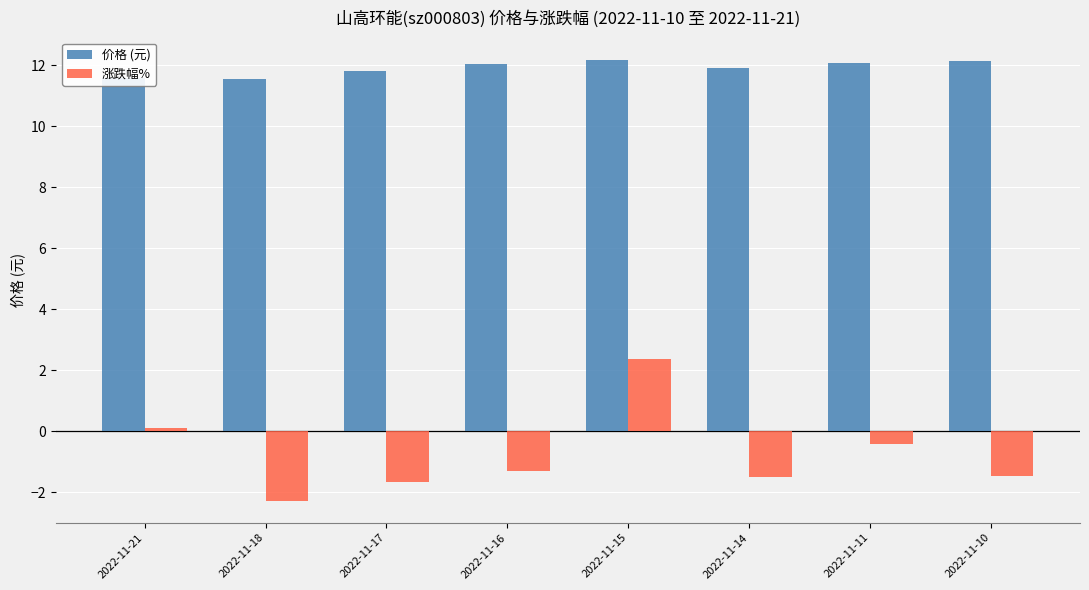

The 价格 (元) series shows 7.3 at 2022-11-21. True or false?

False